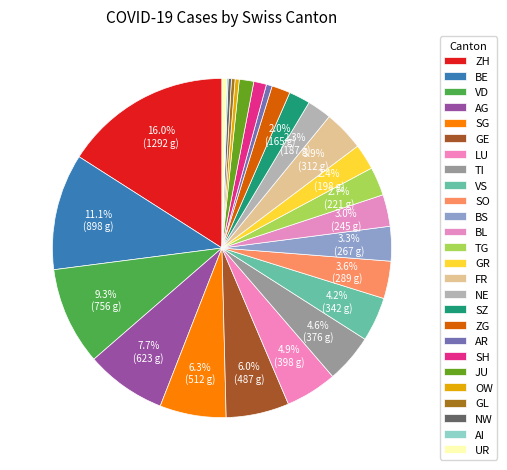

Between BL and NE, which is larger?

BL